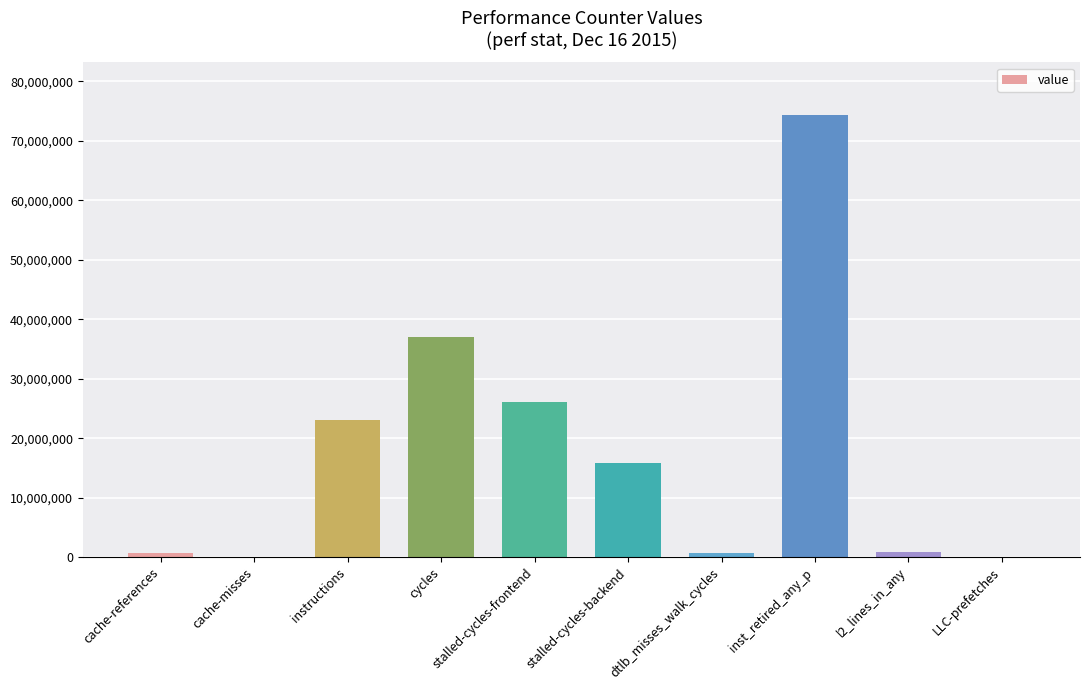

Between cycles and stalled-cycles-frontend, which is larger?

cycles